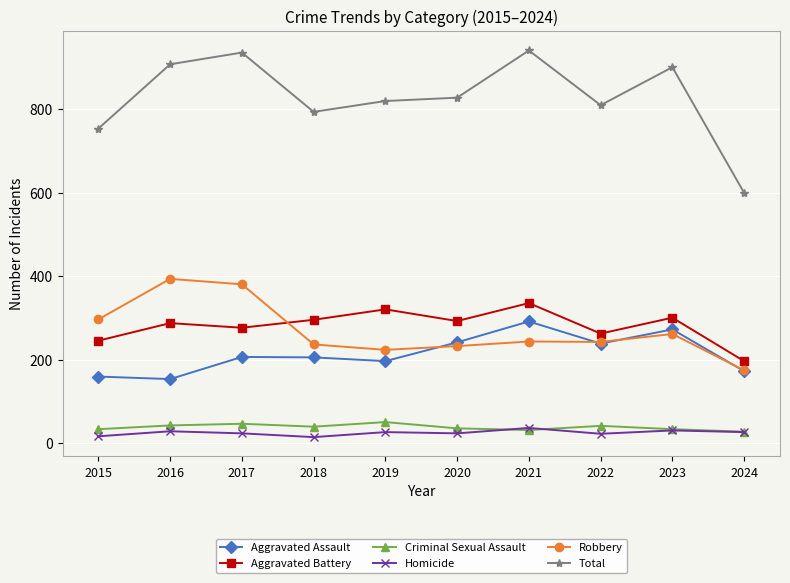

Is the value of Robbery at 2022 greater than the value of Aggravated Battery at 2021?

No